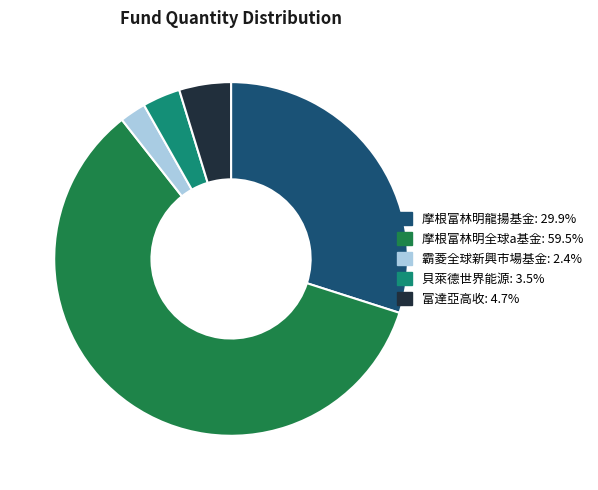

True or false: 摩根富林明全球a基金 accounts for 45% of the total.

False